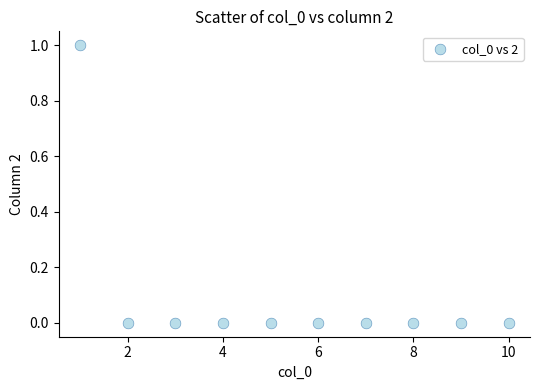

What is the range of X values (max minus min)?

9